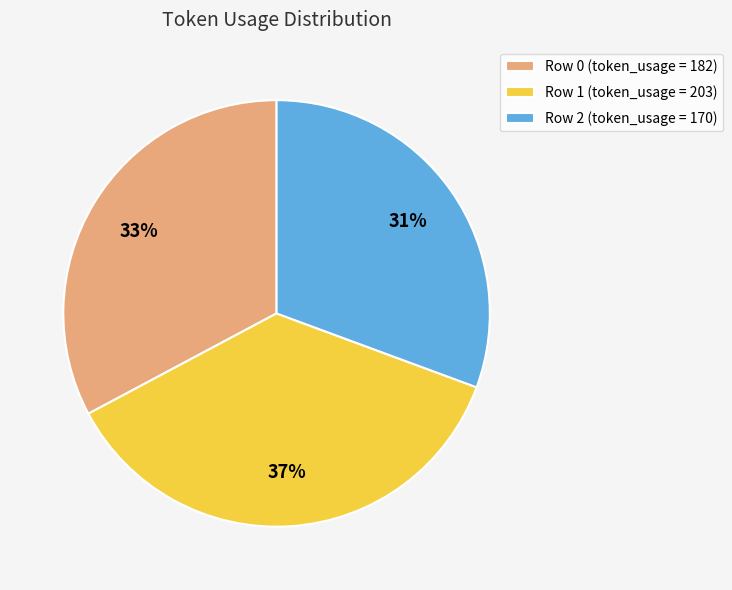

What percentage is the Row 2 slice, to the nearest percent?

31%